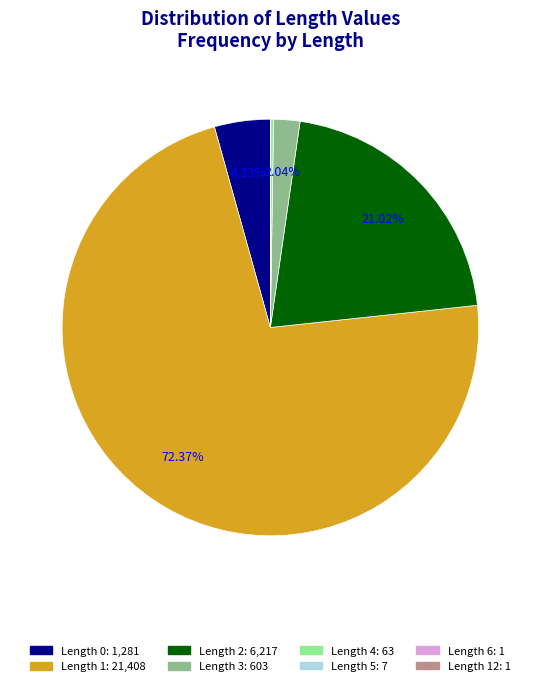

Is there a majority slice in this chart?

Yes